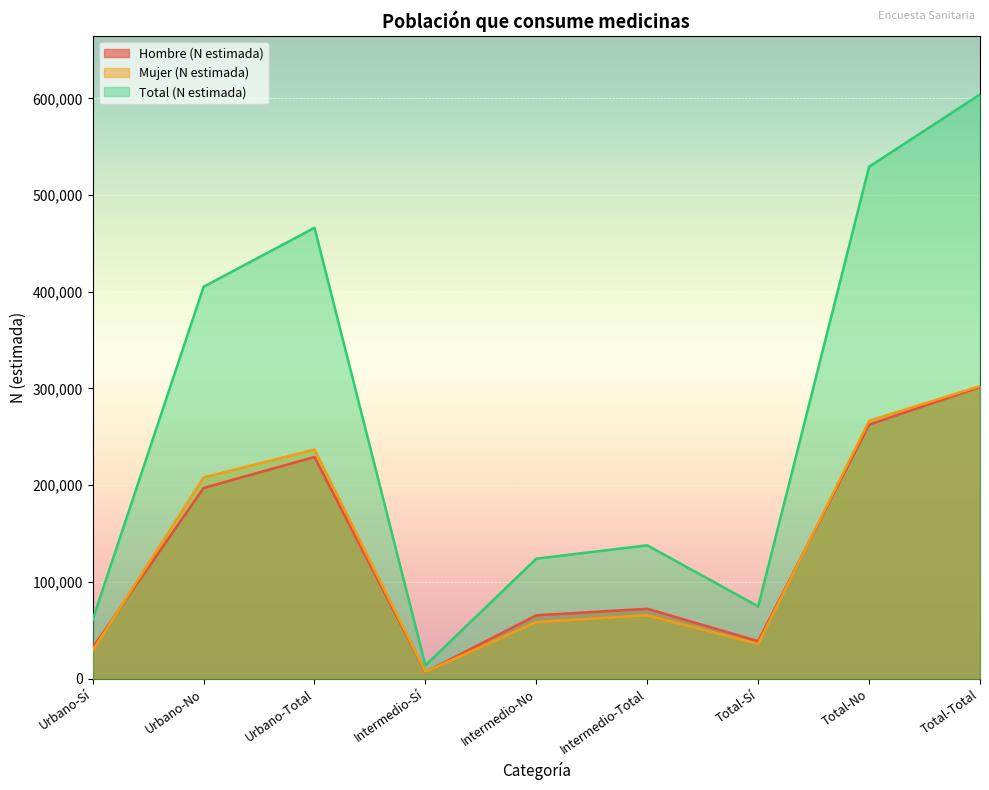

What is the label of the 6th point from the right?

Intermedio-Sí